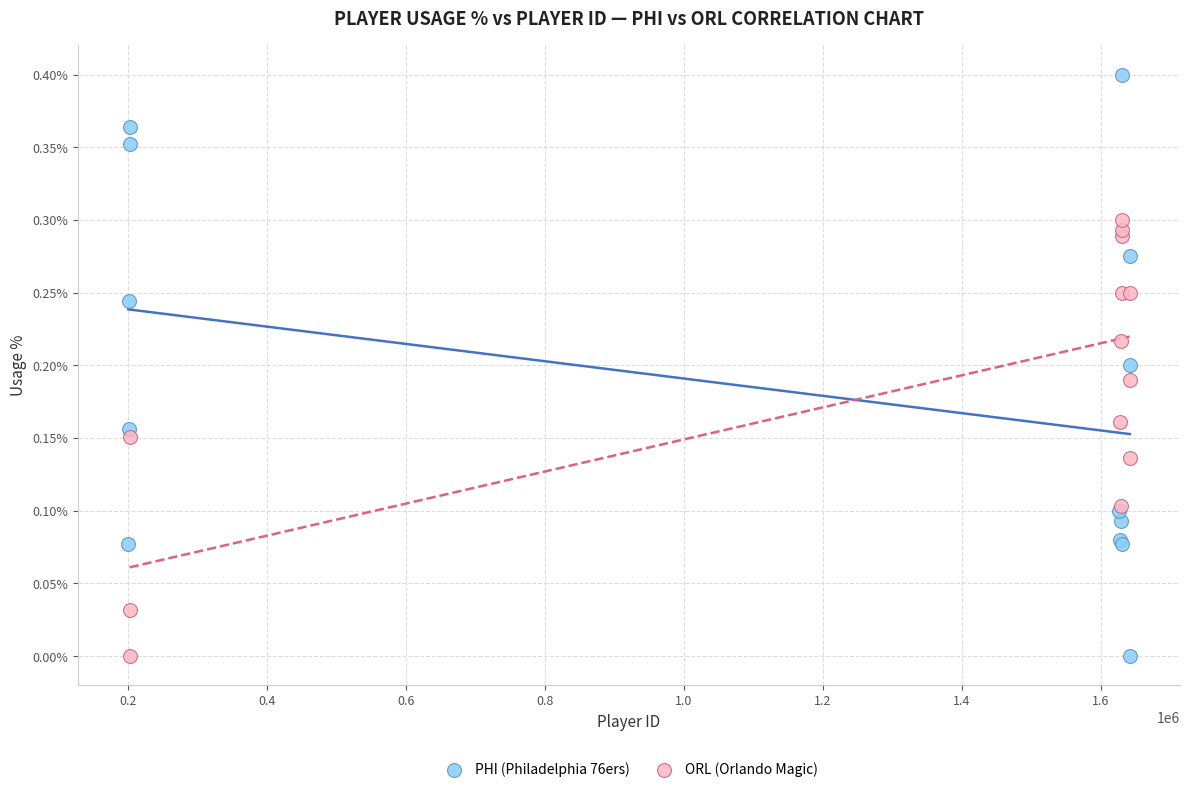

Which series reaches the maximum Y coordinate?

PHI (Philadelphia 76ers)